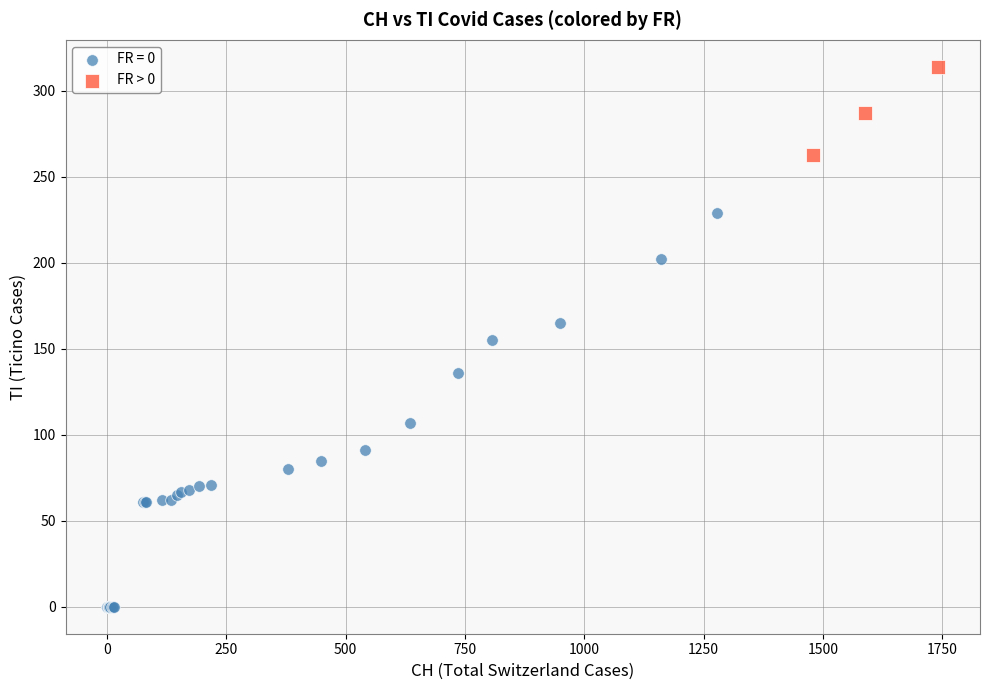

Which series contains the highest Y value?

FR > 0